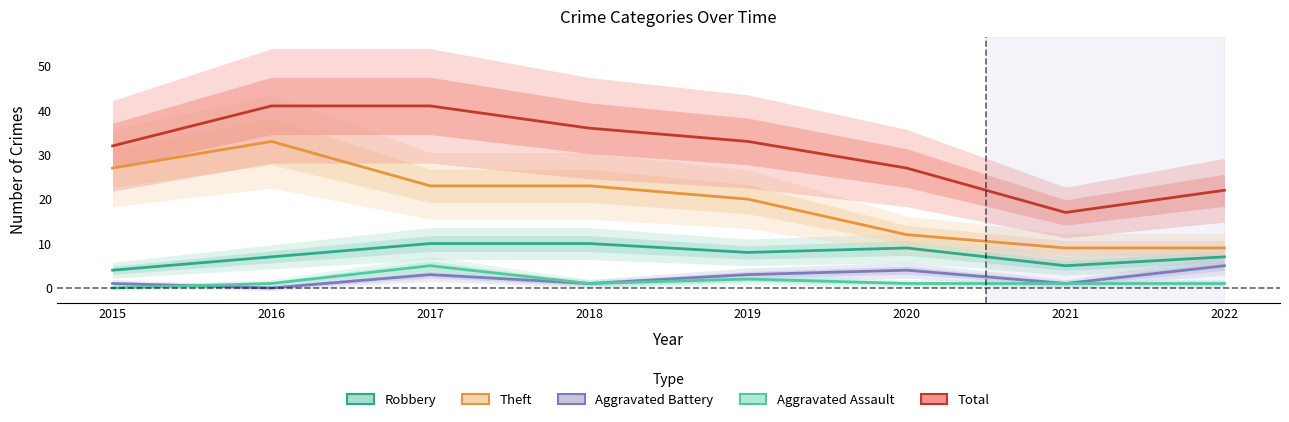

List the series in order of their peak value, highest first.

Total, Theft, Robbery, Aggravated Battery, Aggravated Assault